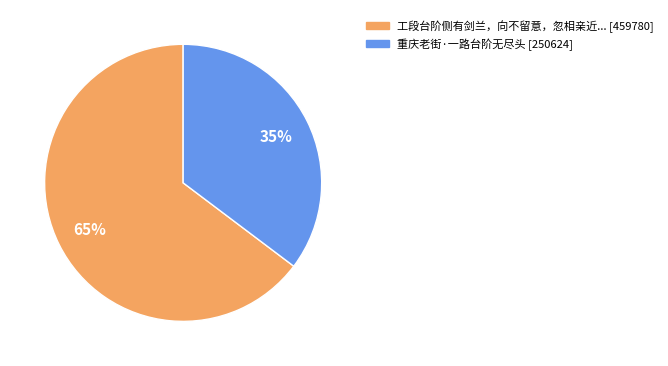

To the nearest percent, what is the average slice percentage?

50%